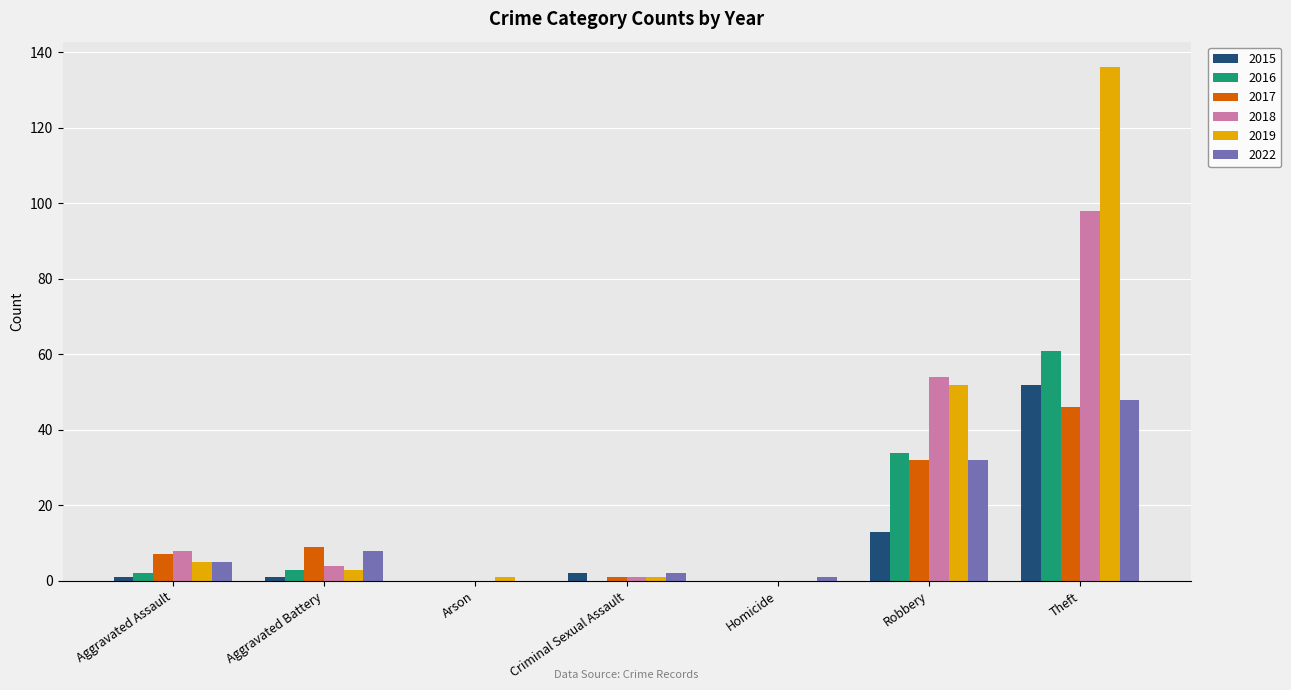

The 2015 series shows 33 at Theft. True or false?

False